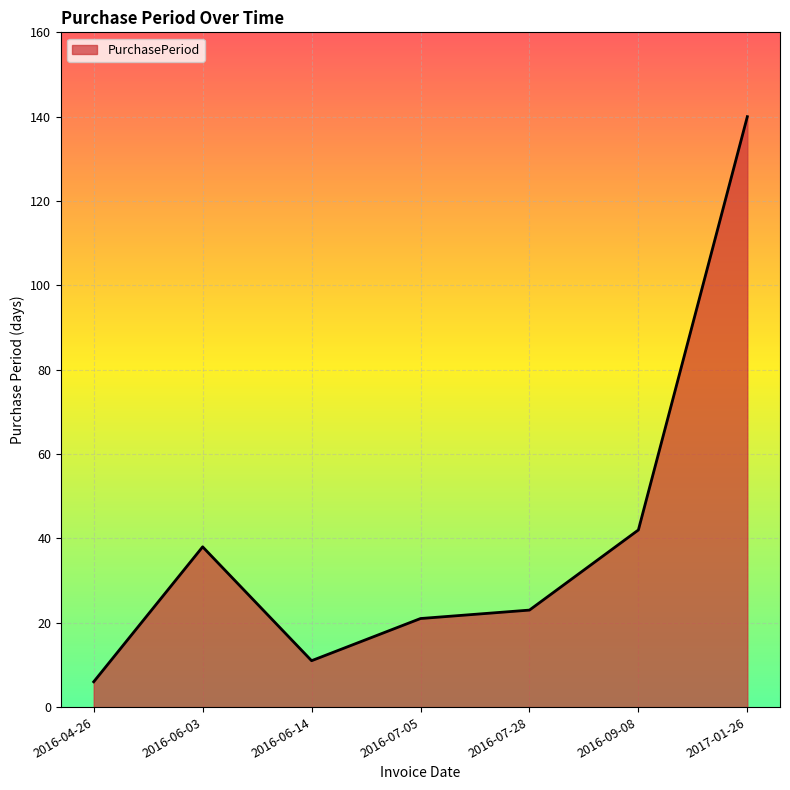

Count the number of categories in the chart.

7